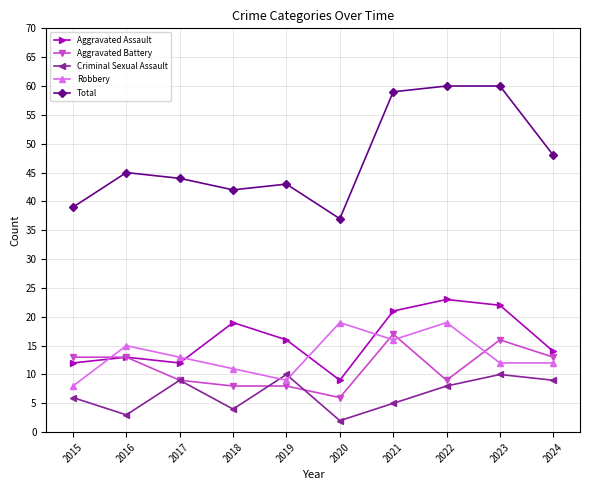

Which series has the widest spread of values?

Total